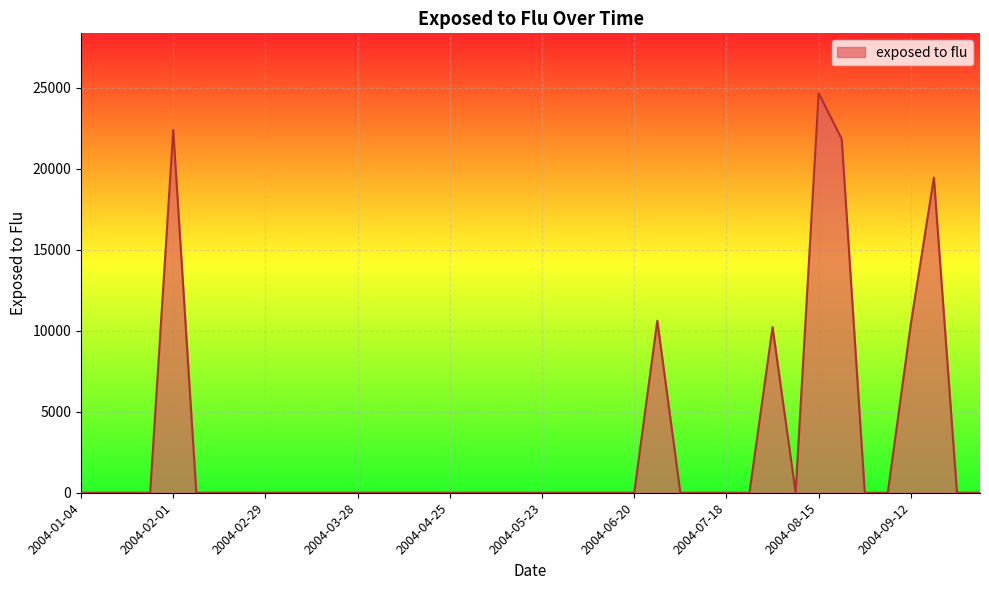

What is the maximum value shown in the chart?

24646.3